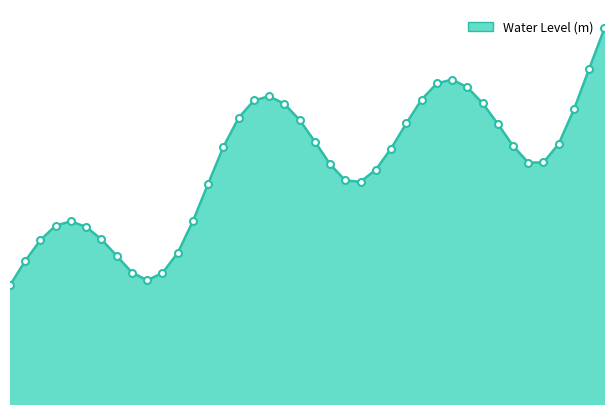

Does the chart display data point markers on the line(s)?

No